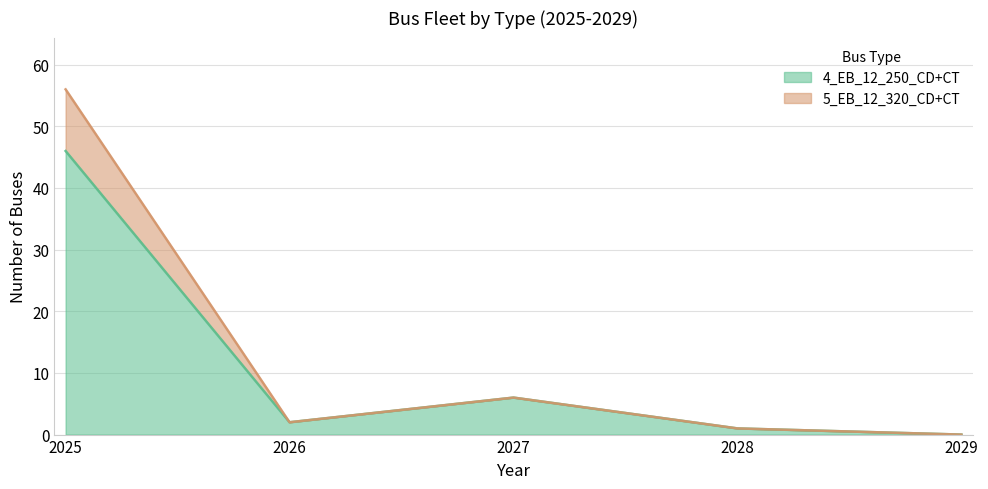

True or false: 5_EB_12_320_CD+CT has a value of 2 at 2028.

False